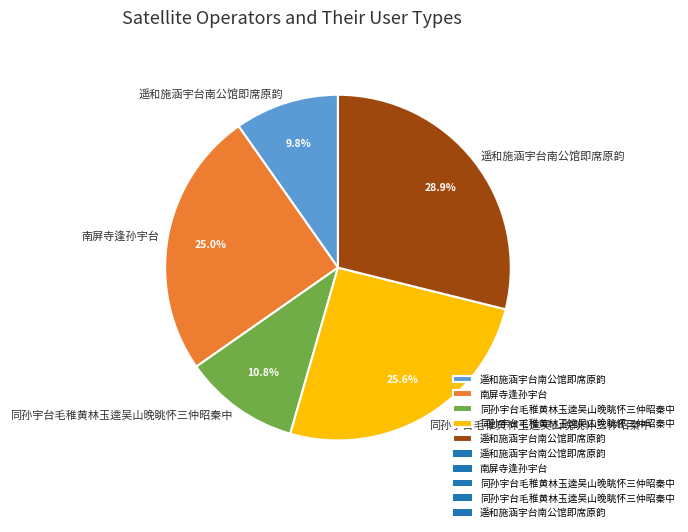

Count the number of slices in the pie.

5